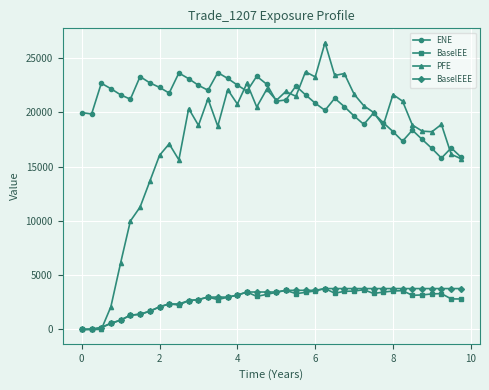

Which series has the largest range (max minus min)?

PFE